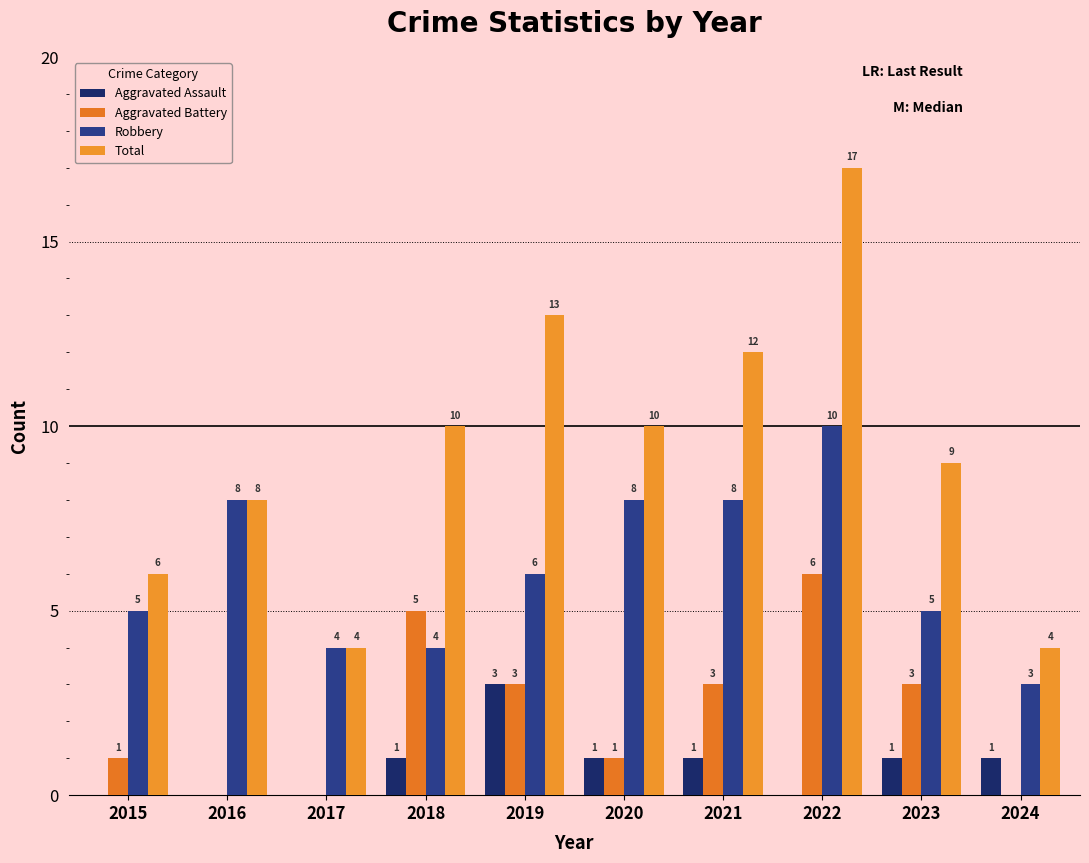

Between 2020 and 2022, which is larger?

2020